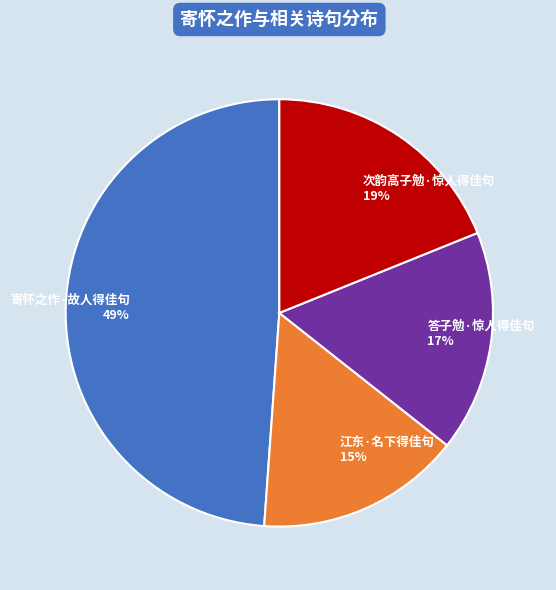

Is there a majority slice in this chart?

No